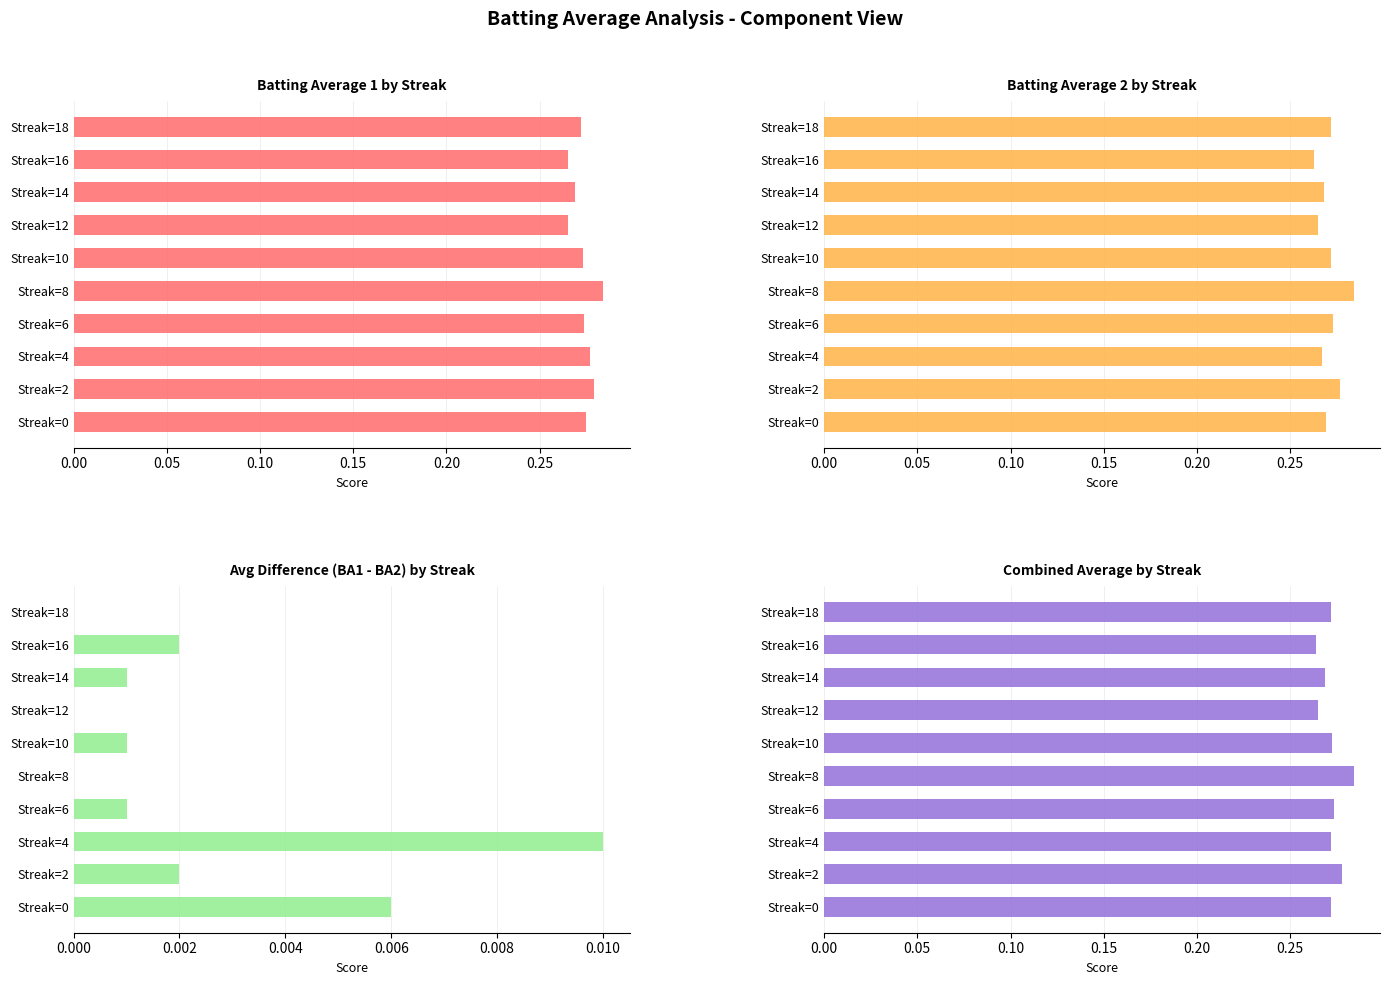

What is the difference between the highest and lowest values at Streak=4?

0.3